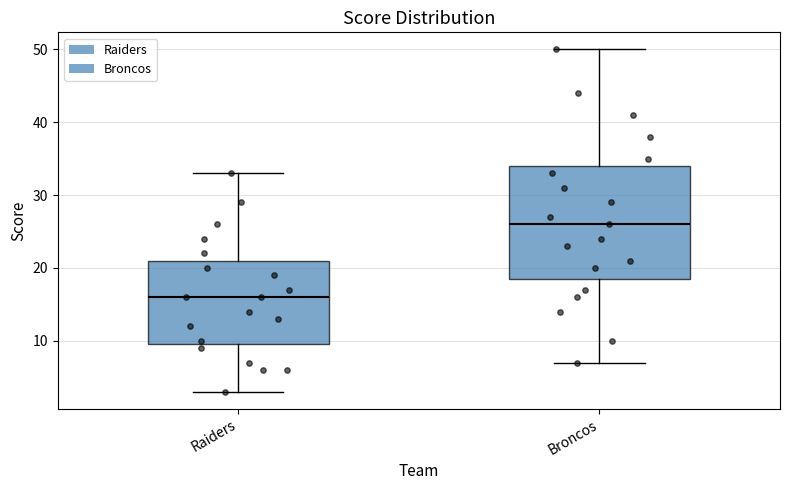

Where does the lower whisker of the box for Broncos end on the y-axis? The values are not printed on the chart, so give them approximately, as read against the axis.

7